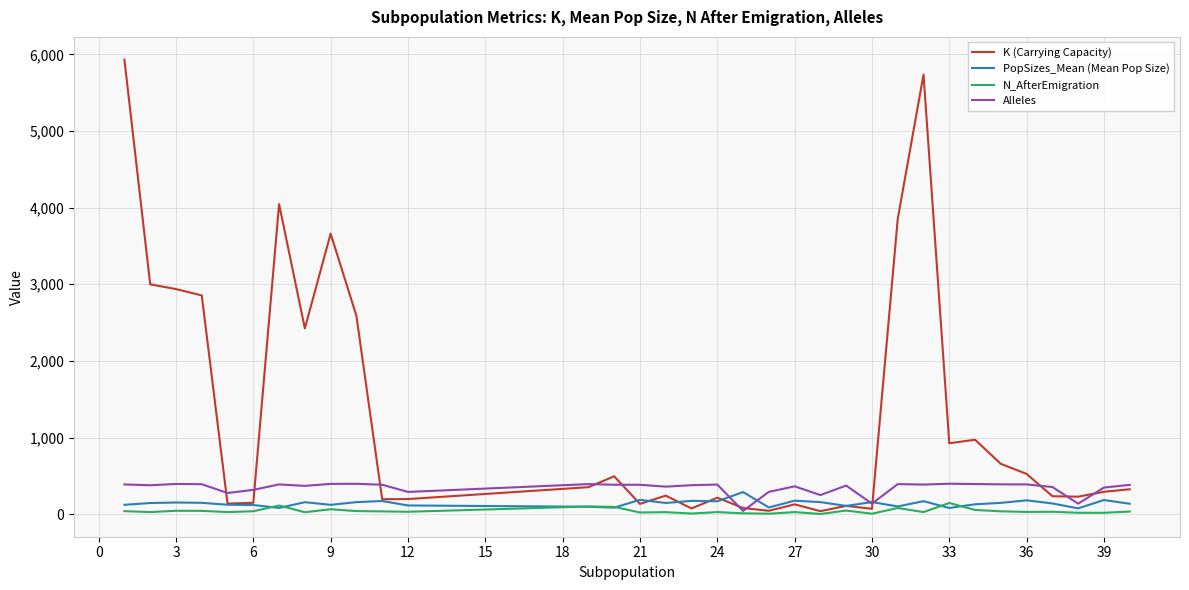

What is the greatest value displayed?

5931.0